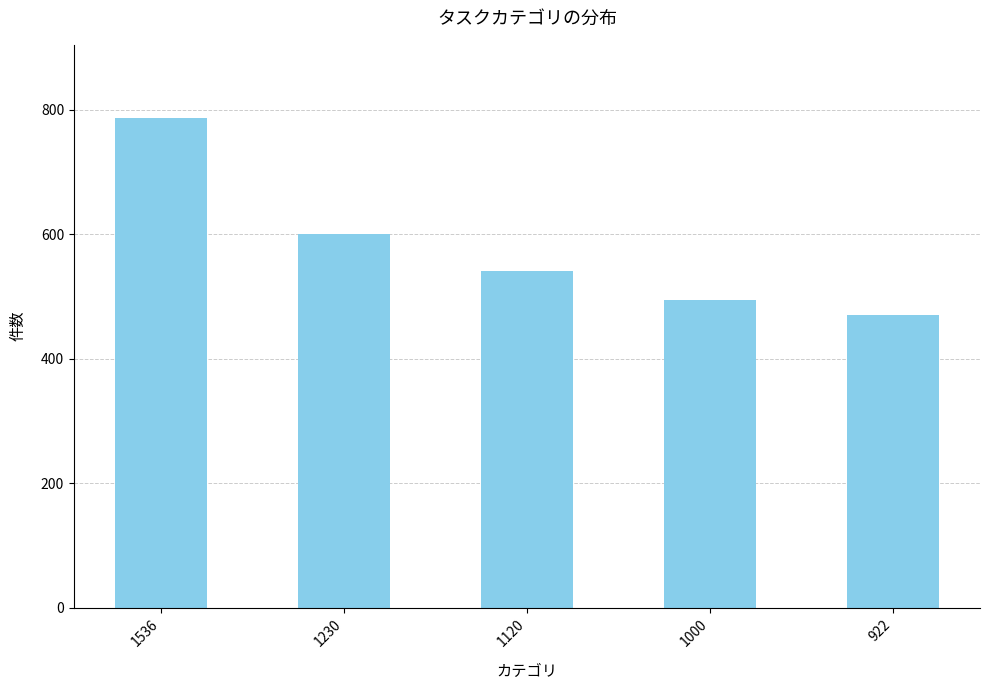

List the labels in order of value, largest first.

1536, 1230, 1120, 1000, 922